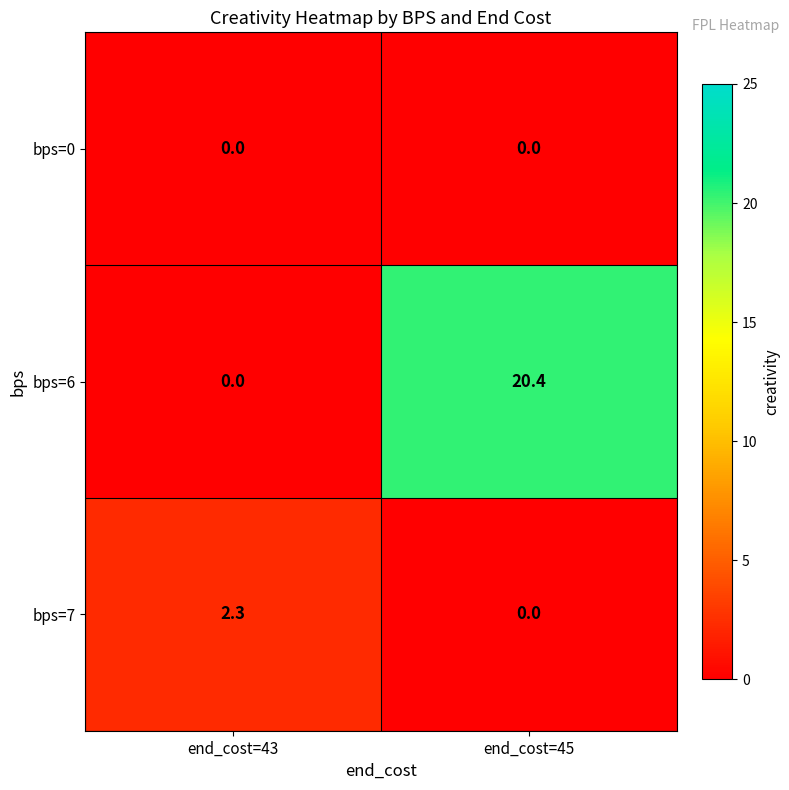

Rank the series by their maximum value, from highest to lowest.

bps=6, bps=7, bps=0